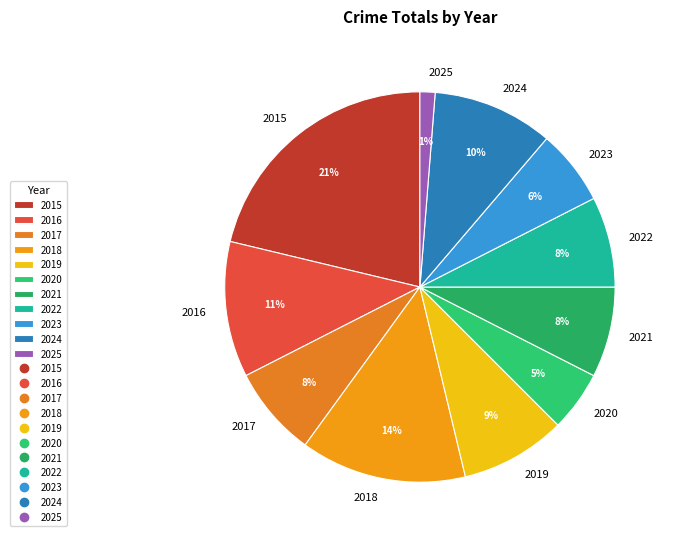

True or false: 2021 accounts for 8% of the total.

True